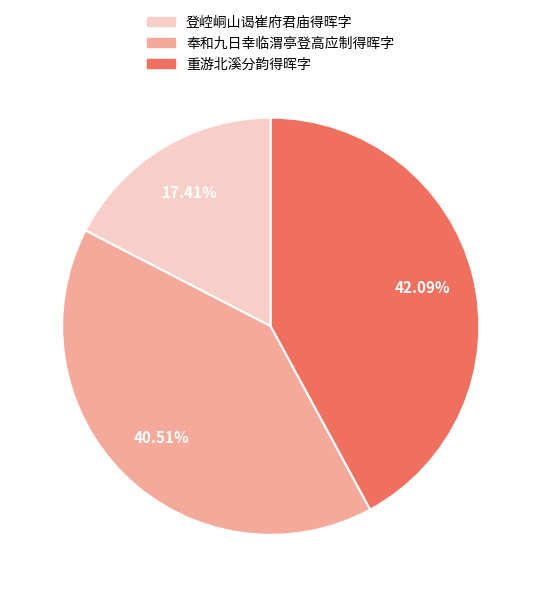

Which category has the smallest portion of the pie?

登崆峒山谒崔府君庙得晖字